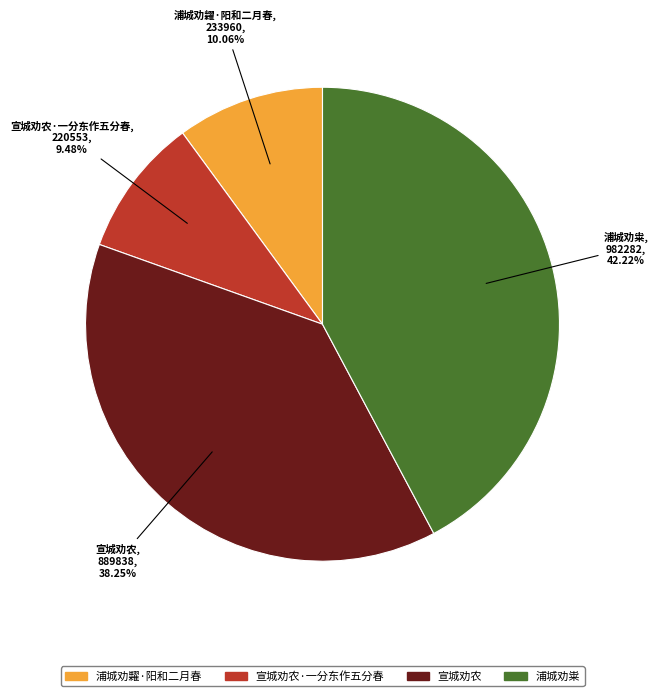

To the nearest percent, what is the difference between the largest and smallest slice percentages?

33%